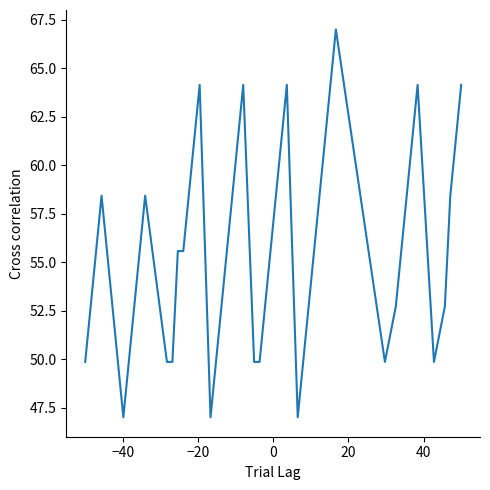

True or false: the data has more than 2 interior local peaks.

True